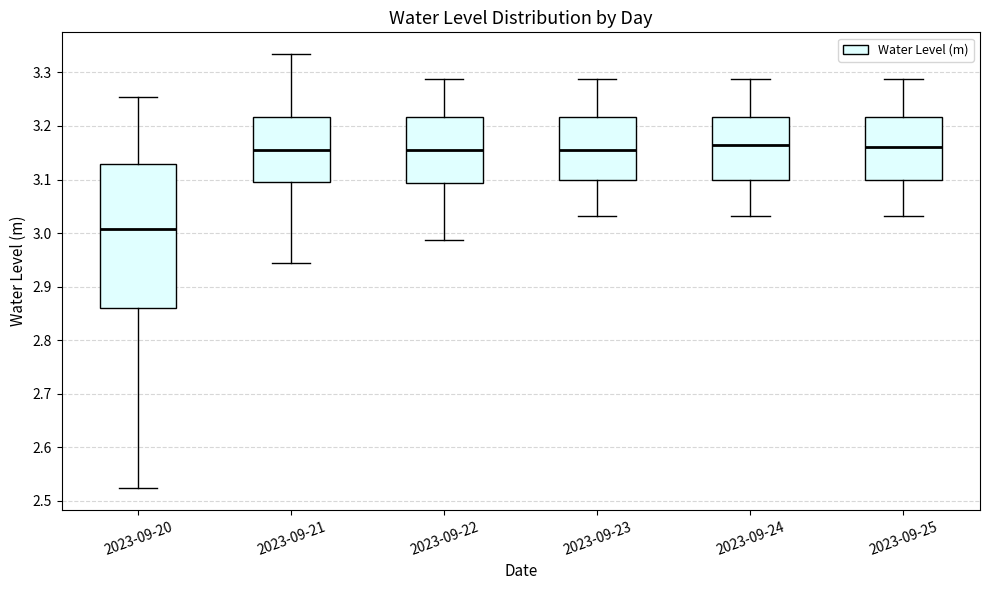

Which box is the tallest, from its lower edge to its upper edge?

2023-09-20